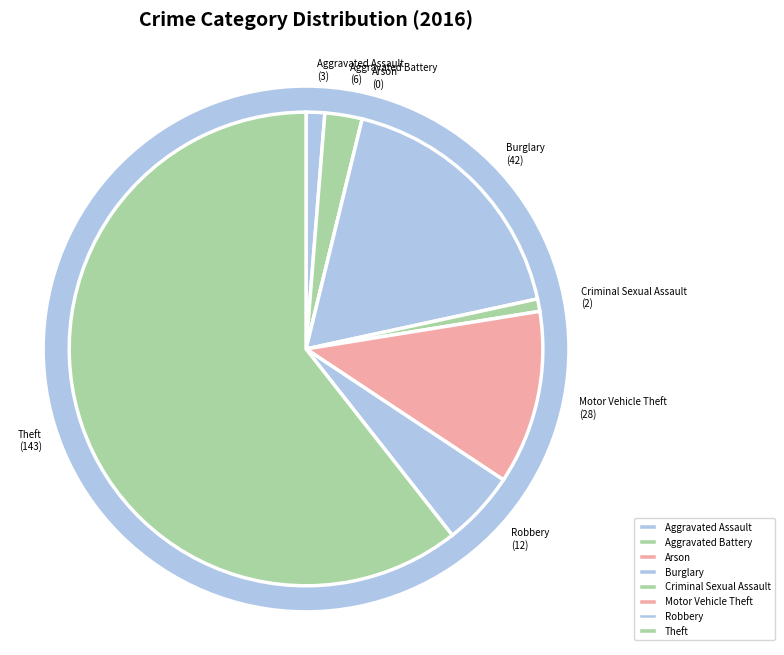

Which category accounts for the majority?

Theft